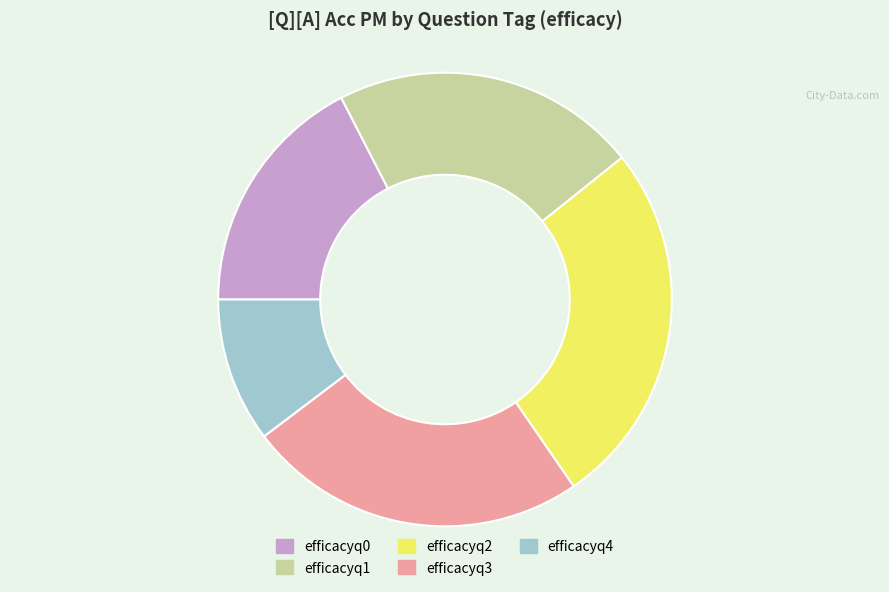

Which has a higher value, efficacyq1 or efficacyq4?

efficacyq1